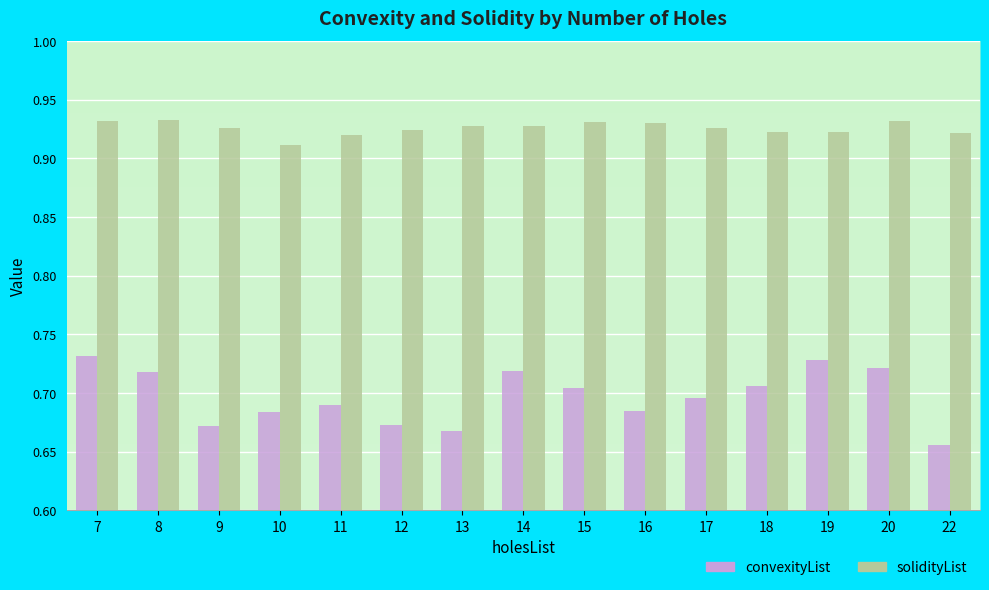

What is the difference between the highest and lowest values at 17?

0.2